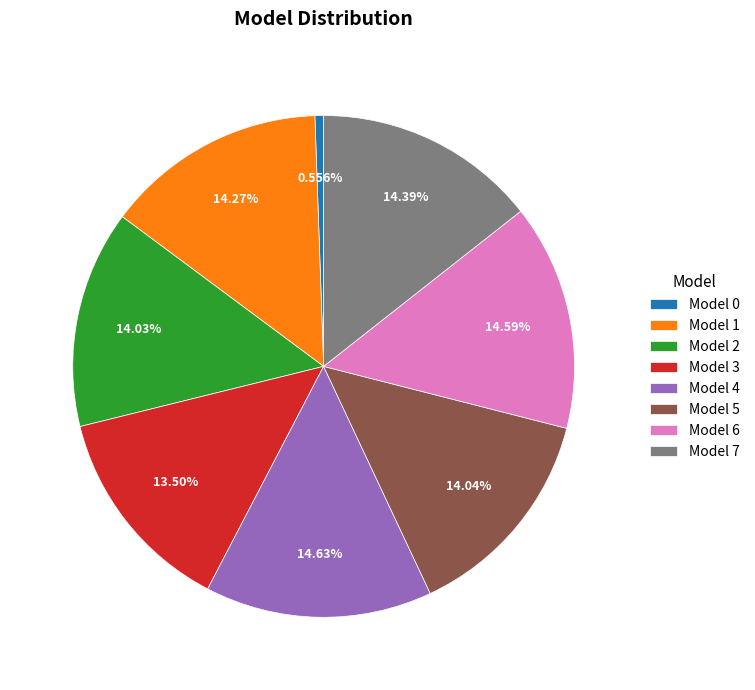

Is there any slice that represents more than half of the pie?

No